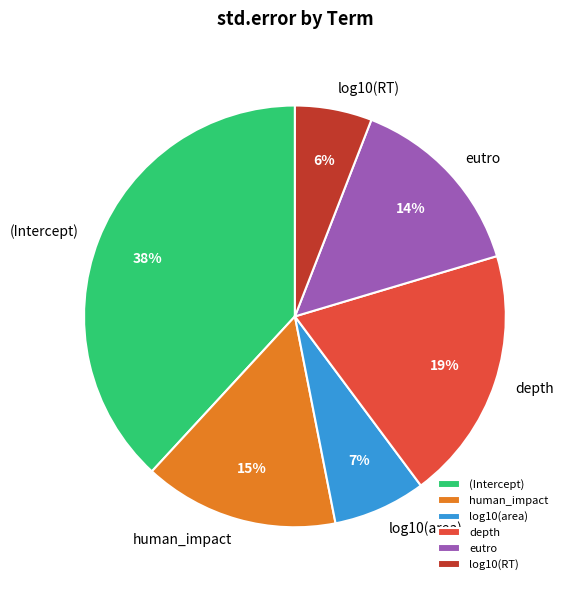

Which slice is the largest?

(Intercept)